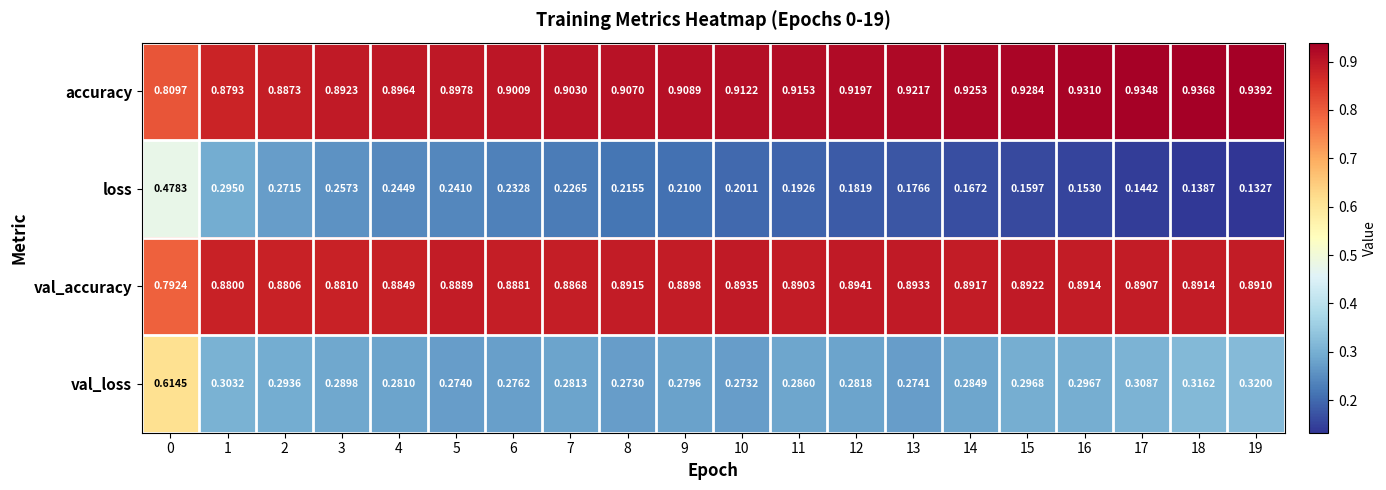

Is the value of accuracy at 8 greater than the value of loss at 2?

Yes